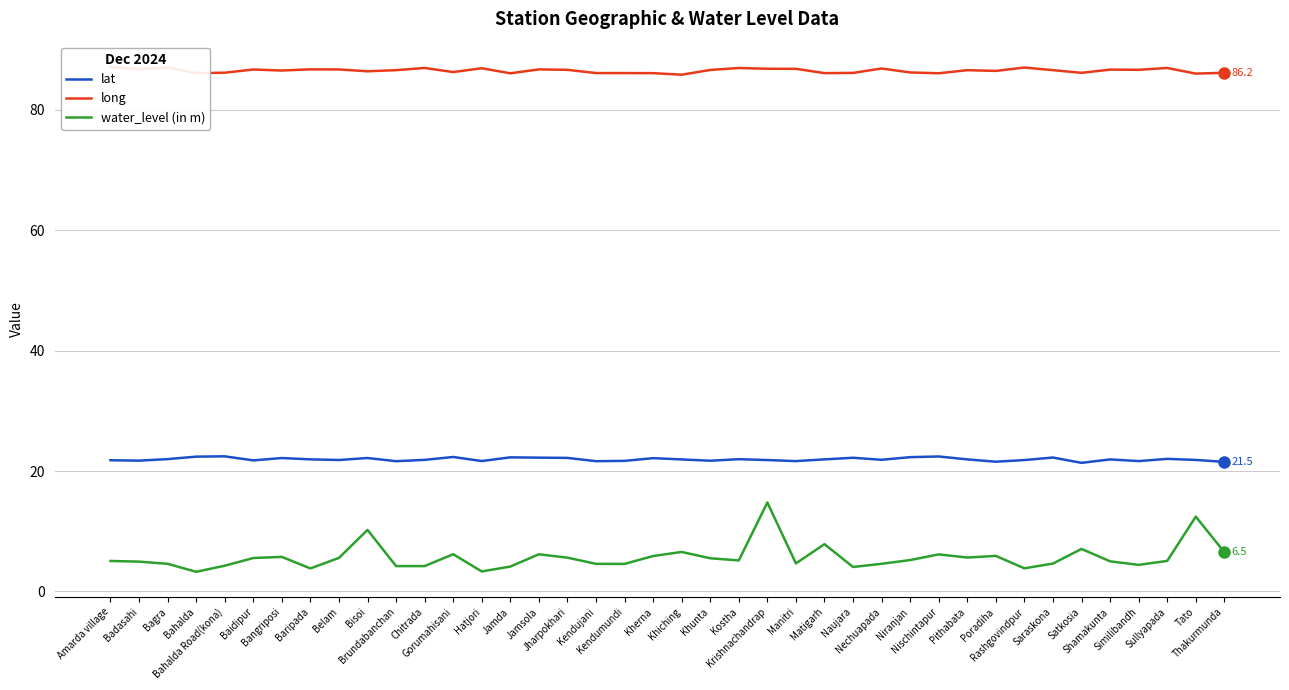

True or false: long and water_level (in m) cross at least once.

False